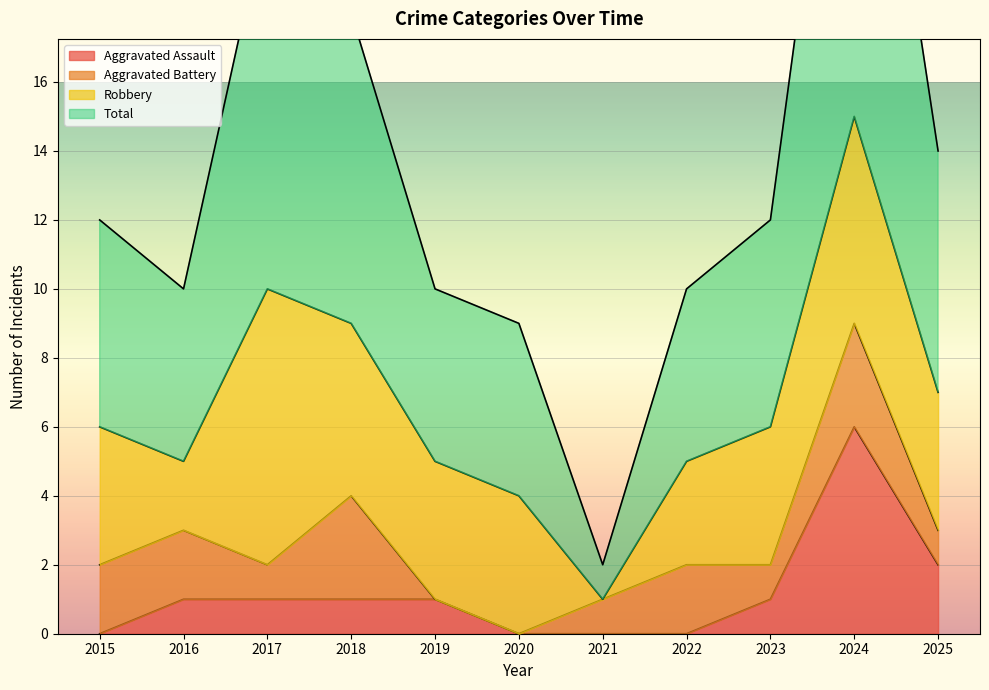

True or false: Total has more than 1 interior local peaks.

True